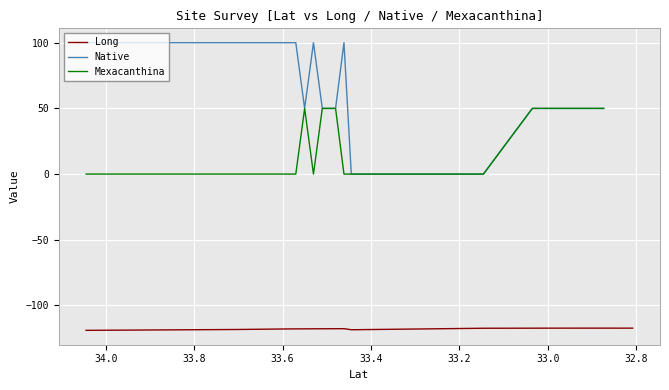

What is the difference between the maximum and second lowest values in the Long series?

1.2